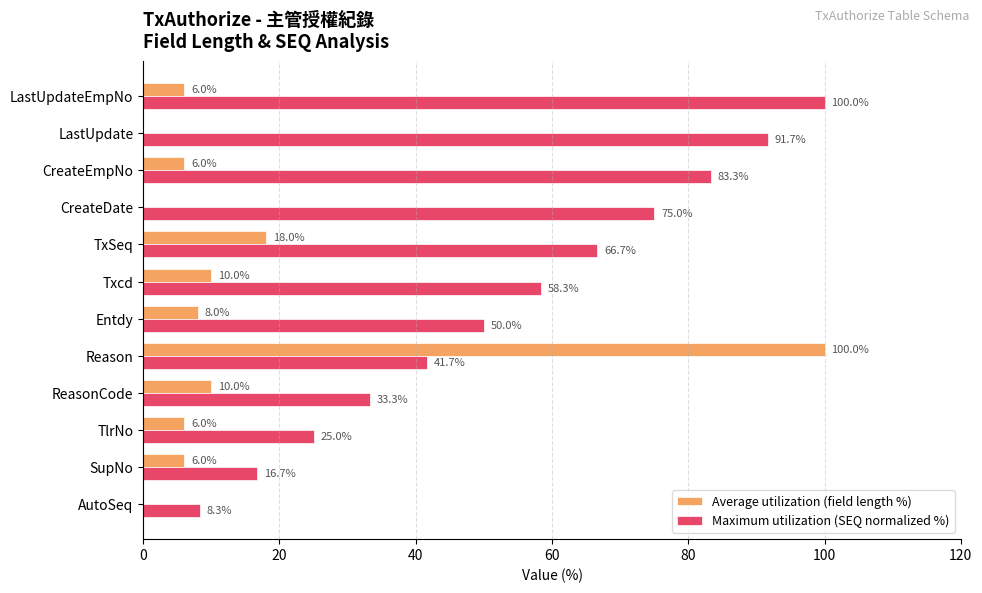

True or false: Maximum utilization (SEQ normalized %) has a value of 118.3 at CreateDate.

False